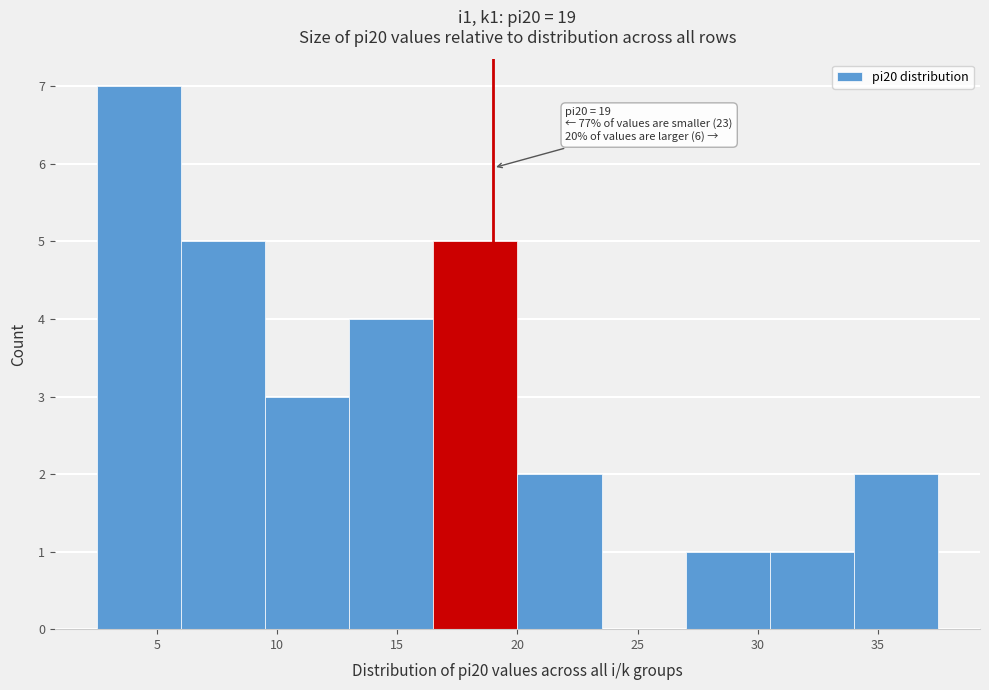

Which range on the x-axis has the tallest bar?

2.5 to 6.0